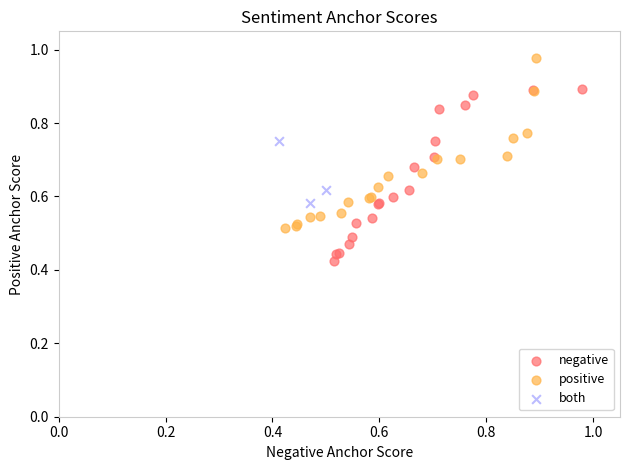

Which series reaches the minimum Y coordinate?

negative